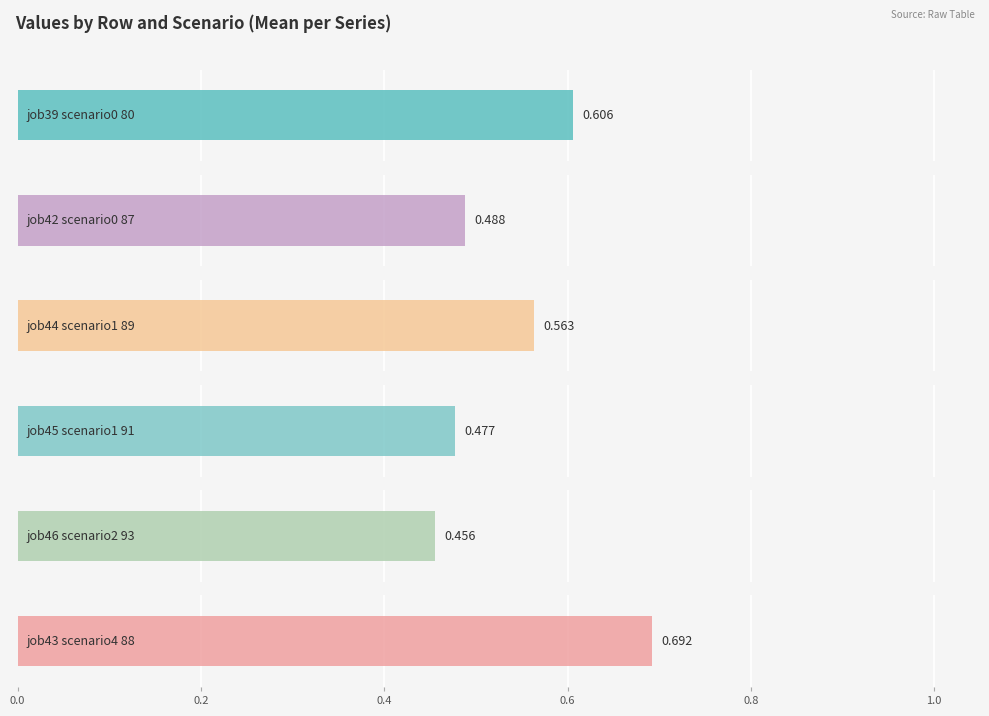

Which series has the largest range (max minus min)?

job46_scenario2_93